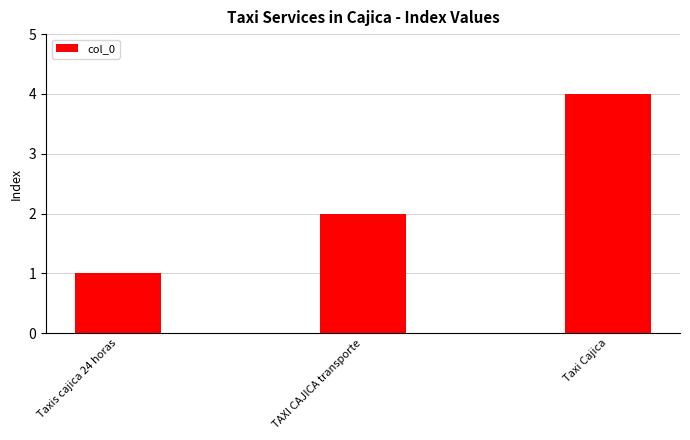

Where is the data nearest to the value 2?

TAXI CAJICA transporte